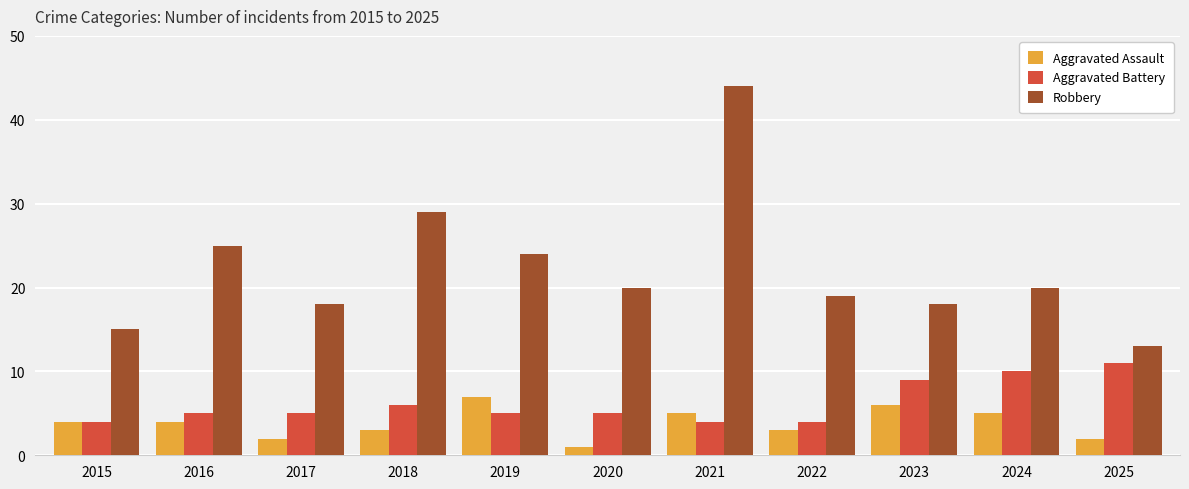

The value of Robbery at 2015 is 5. True or false?

False